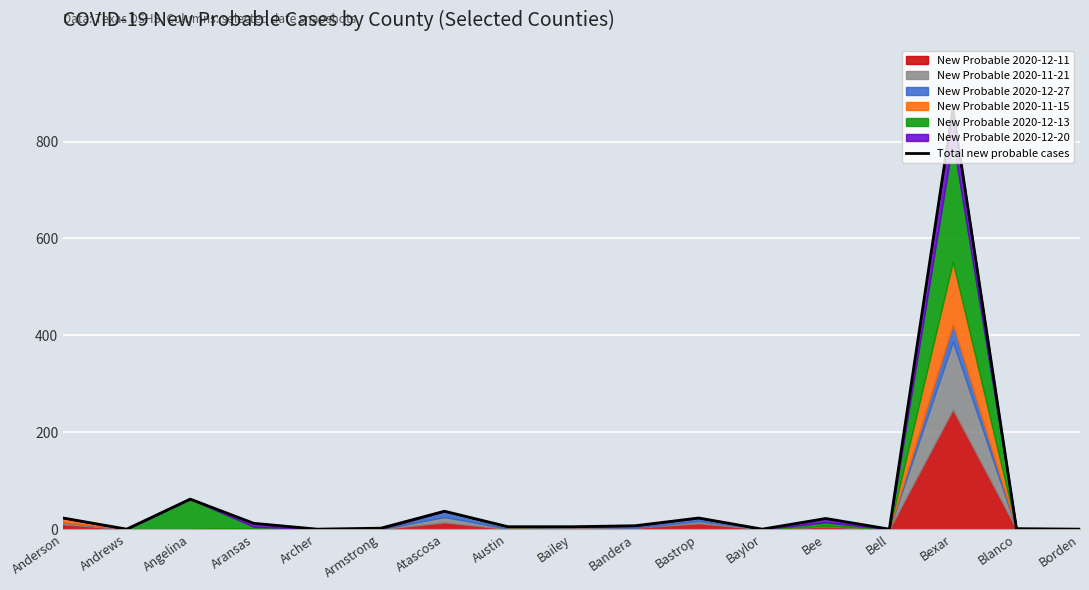

Where is the first local minimum?

Andrews